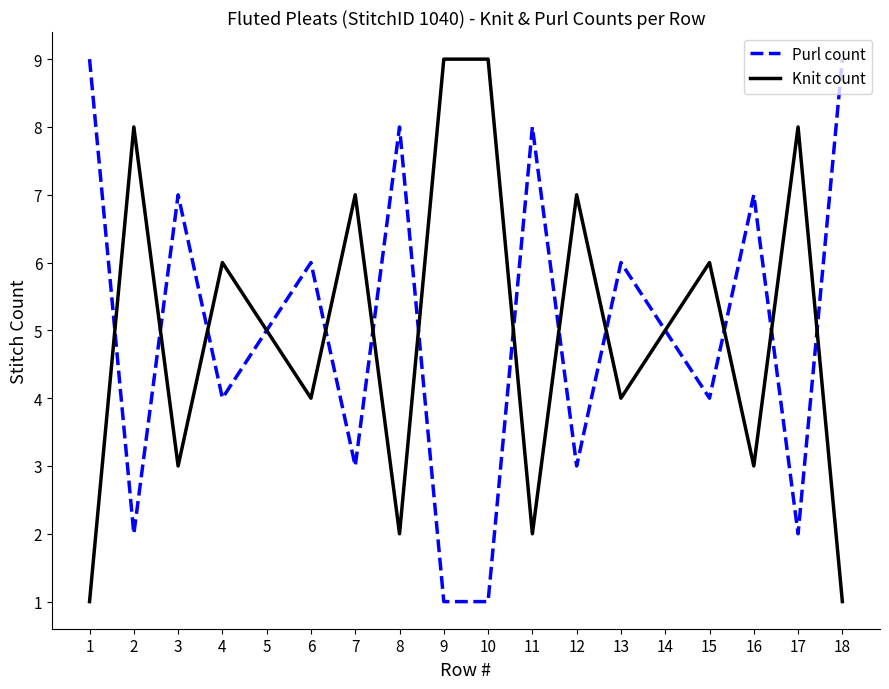

At 8, list the series in order from smallest to largest.

Knit count, Purl count